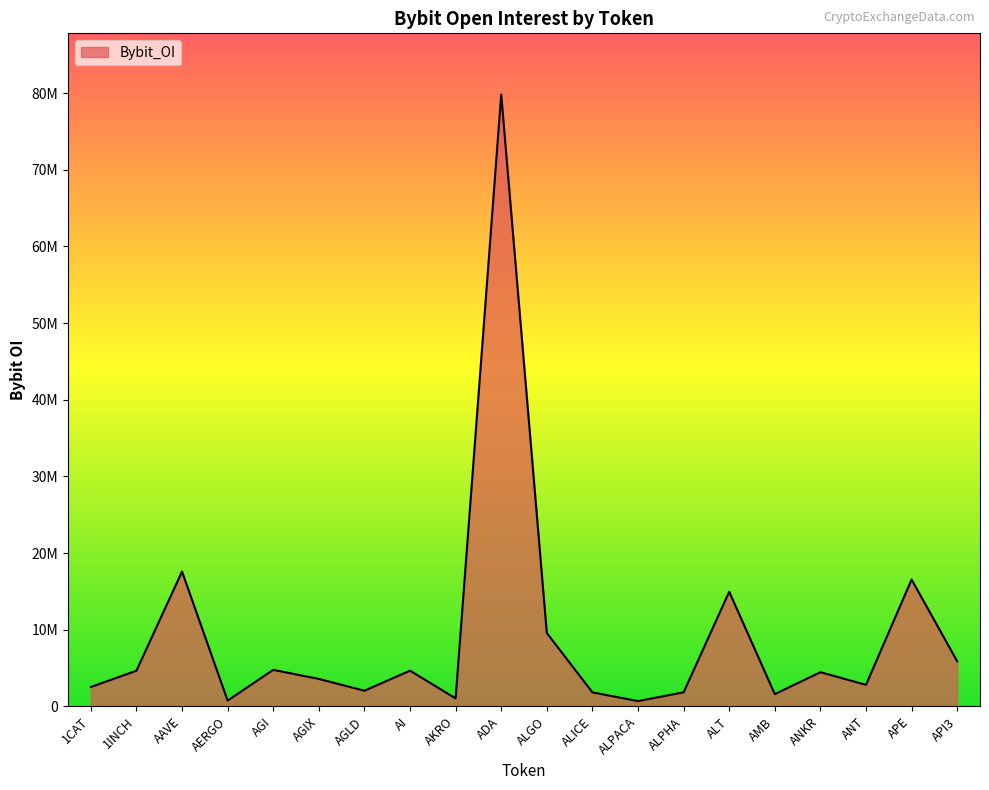

List the labels in order of value, smallest first.

ALPACA, AERGO, AKRO, AMB, ALICE, ALPHA, AGLD, 1CAT, ANT, AGIX, ANKR, 1INCH, AI, AGI, API3, ALGO, ALT, APE, AAVE, ADA